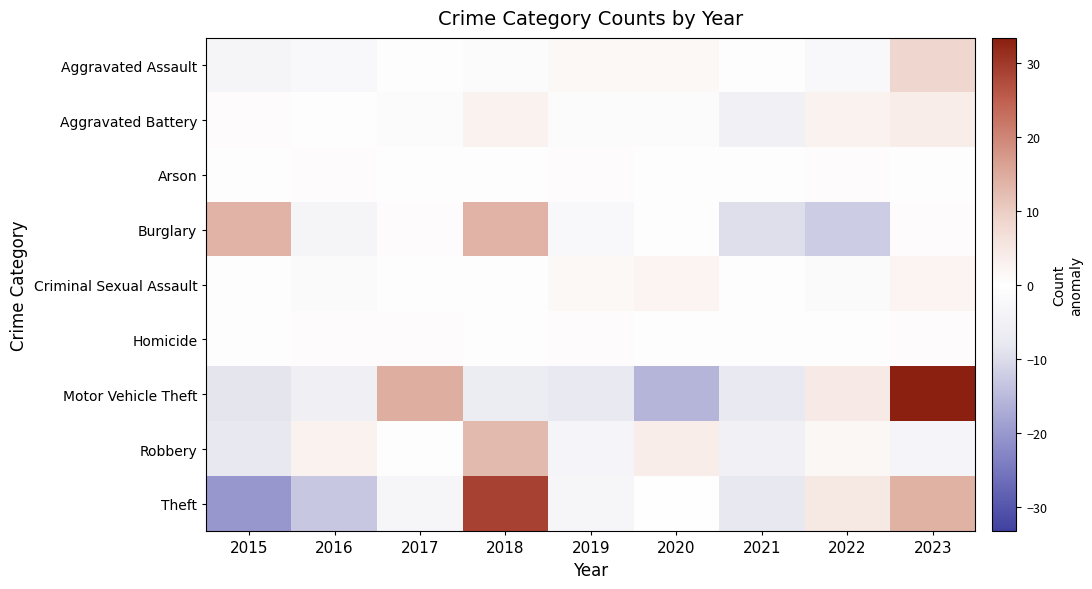

What is the total value across all series at 2015?

-27.9